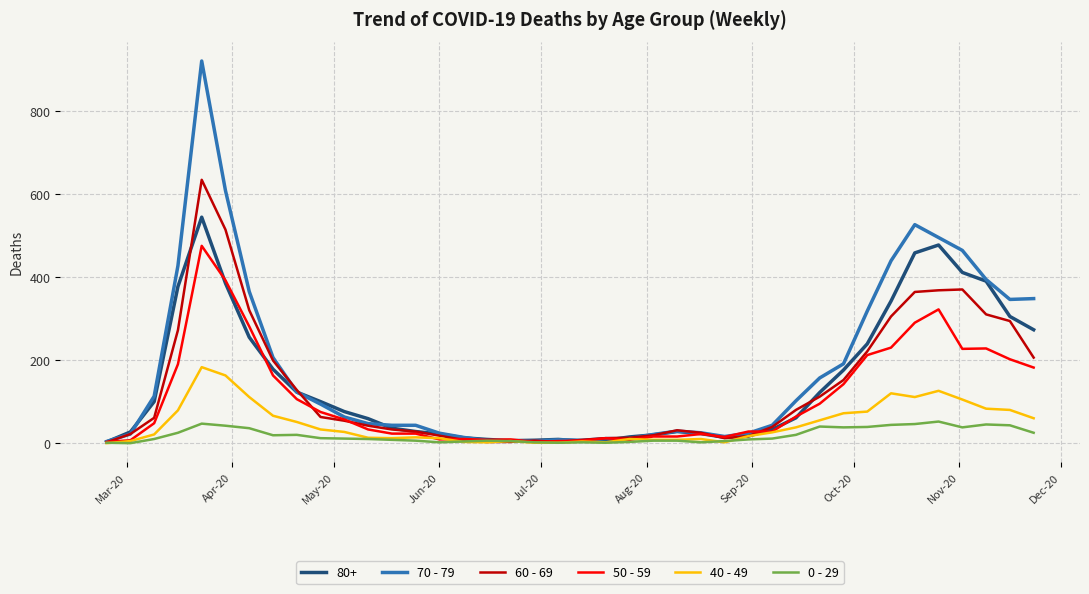

Which series has the largest range (max minus min)?

70 - 79